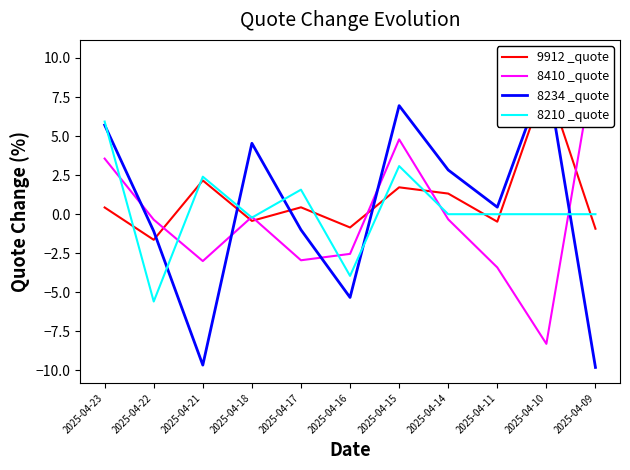

What are all the series names shown in the legend?

9912 _quote, 8410 _quote, 8234 _quote, 8210 _quote